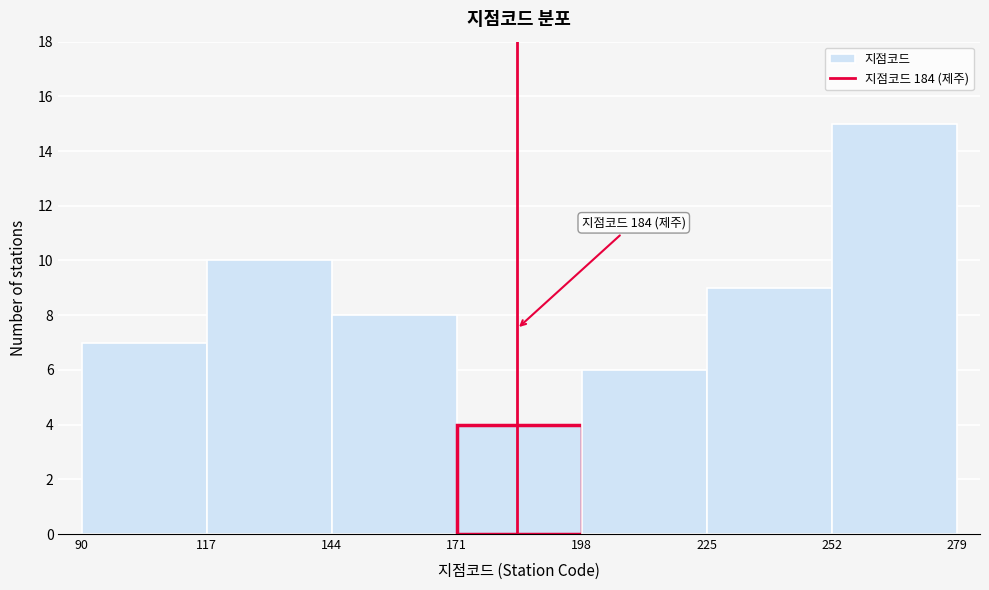

Which range on the x-axis has the tallest bar?

252 to 279